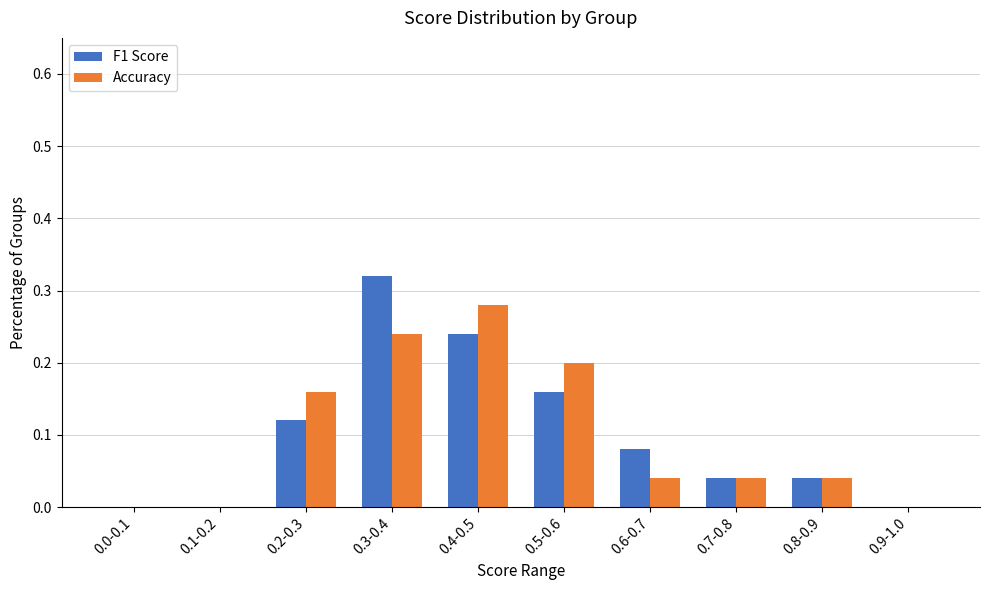

Is the value of F1 Score at 0.1-0.2 greater than the value of Accuracy at 0.6-0.7?

No